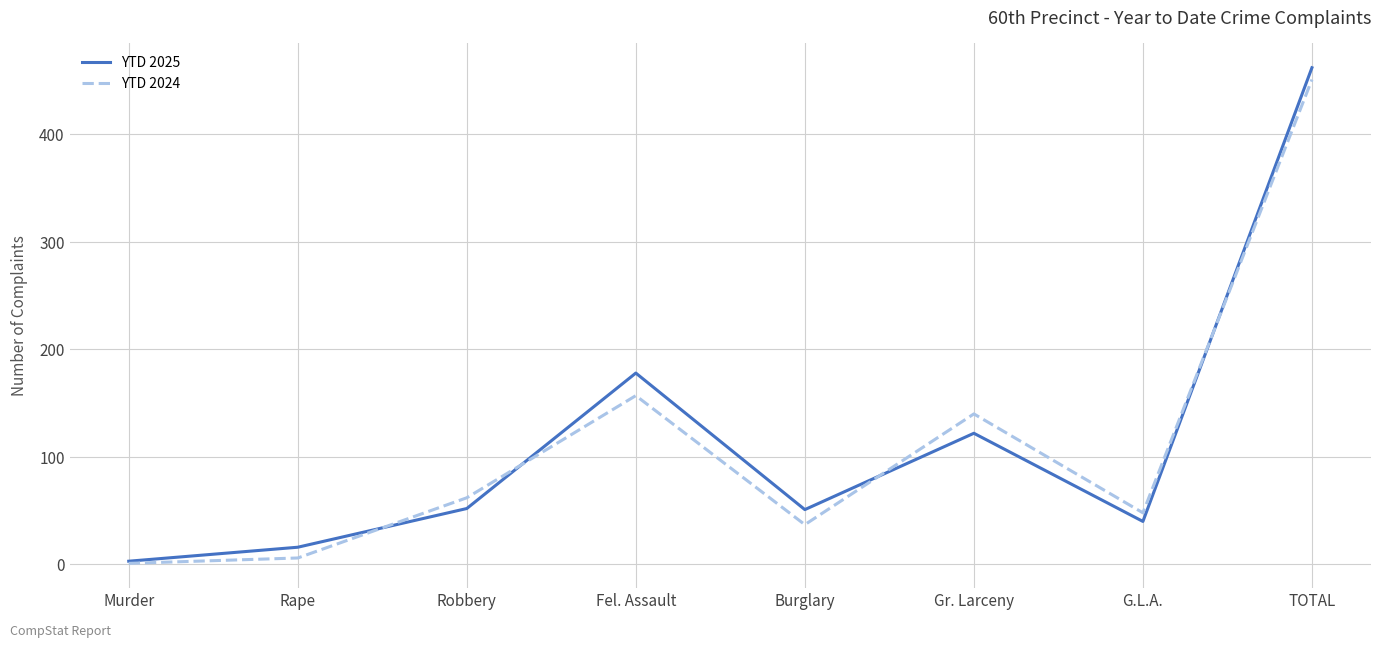

How many lines are shown in the chart?

2